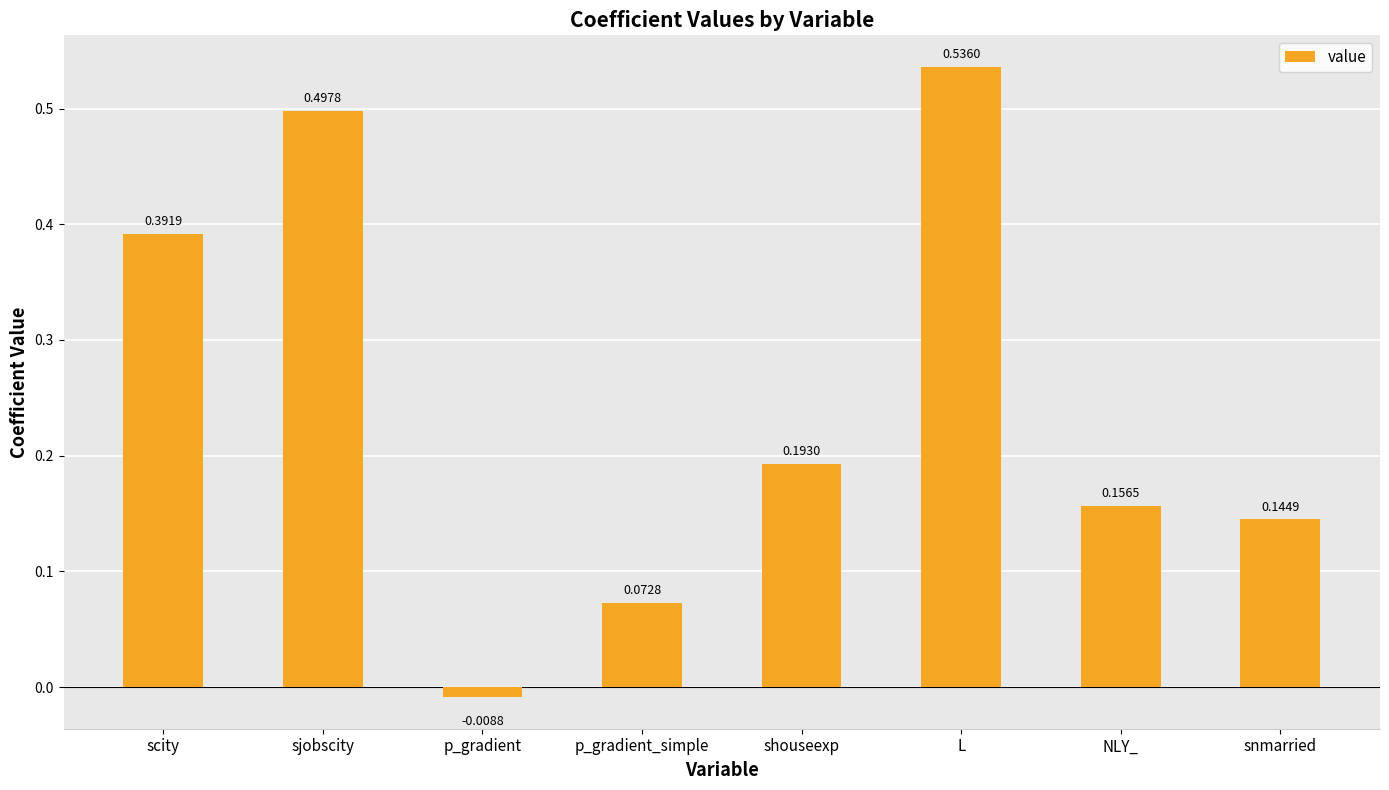

What is the label of the 8th bar from the left?

snmarried